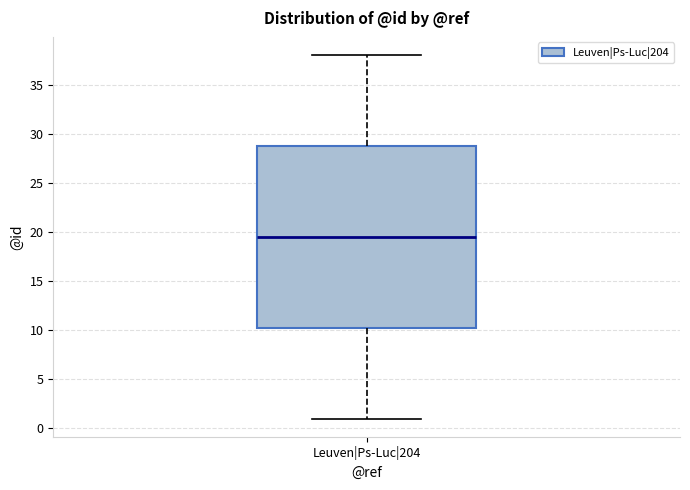

Read this box plot against the y-axis: the position of the median line, the range covered by the box, and the ends of both whiskers. The values are not printed on the chart, so give them approximately, as read against the axis.

median 19.5, box 10.5 to 29.0, whiskers 1.0 to 38.0